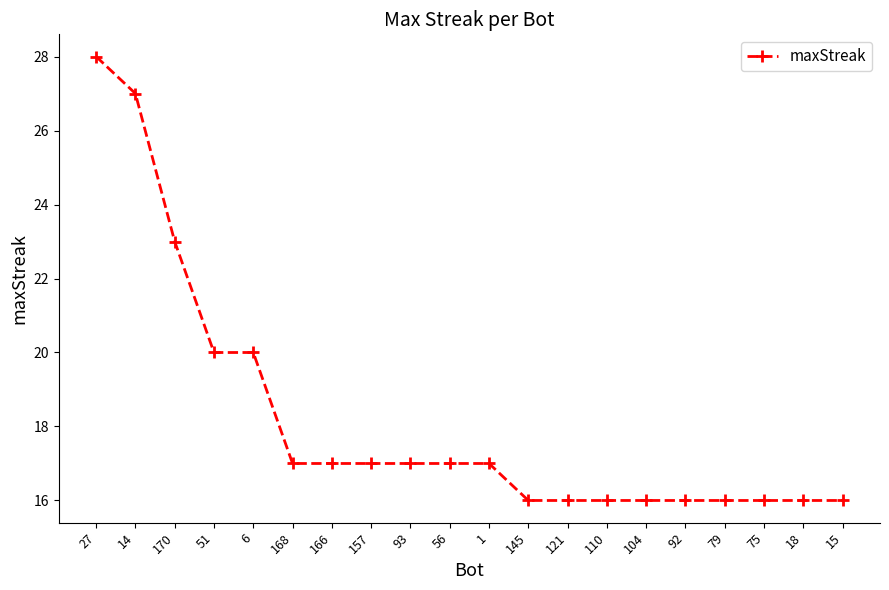

Reading left to right, extract all data points from this chart.

27=28	14=27	170=23	51=20	6=20	168=17	166=17	157=17	93=17	56=17	1=17	145=16	121=16	110=16	104=16	92=16	79=16	75=16	18=16	15=16